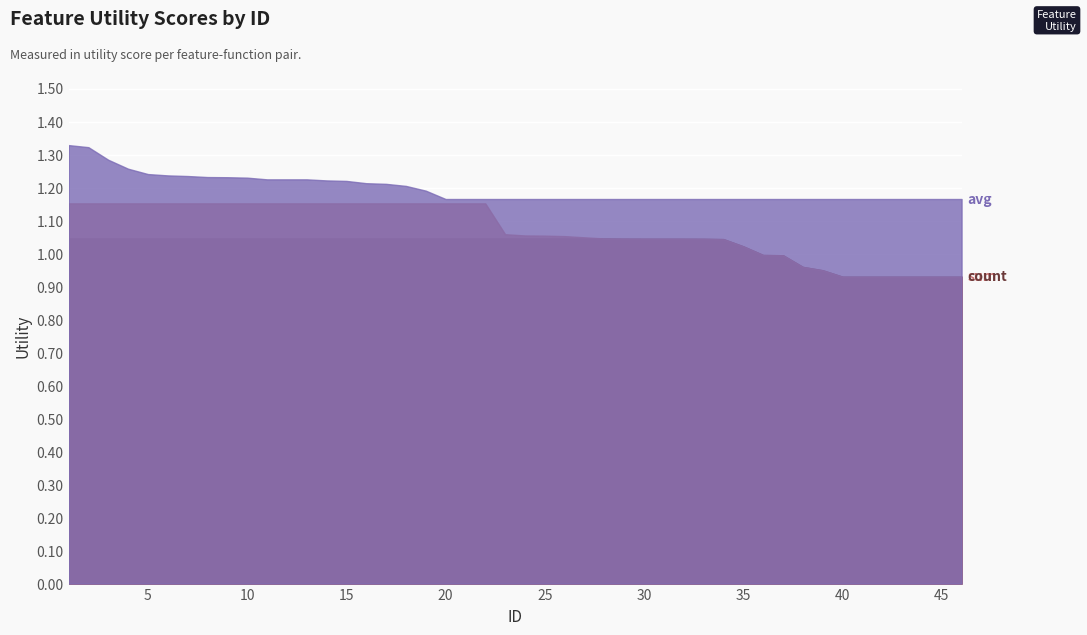

True or false: sum and count intersect in this chart.

False